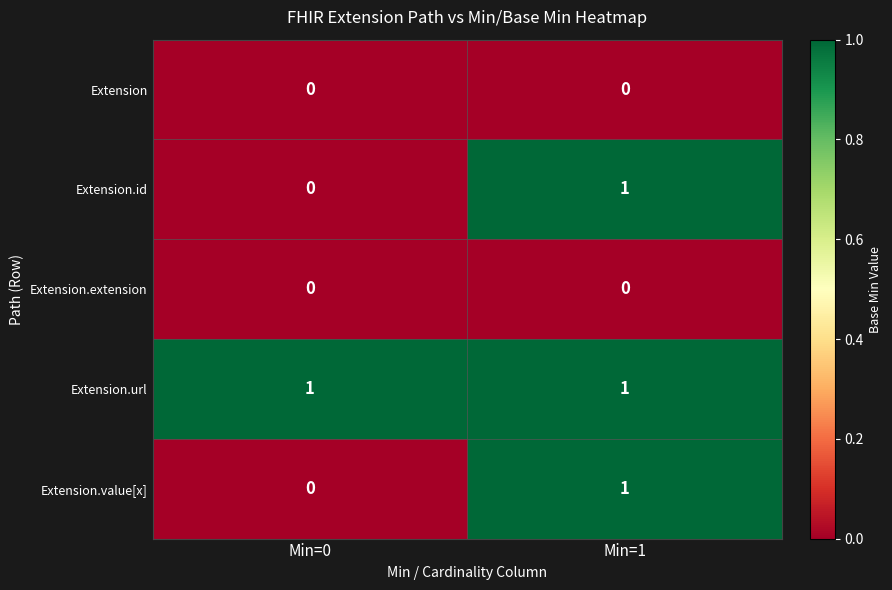

Where is Extension.id nearest to the value 0?

Min=0